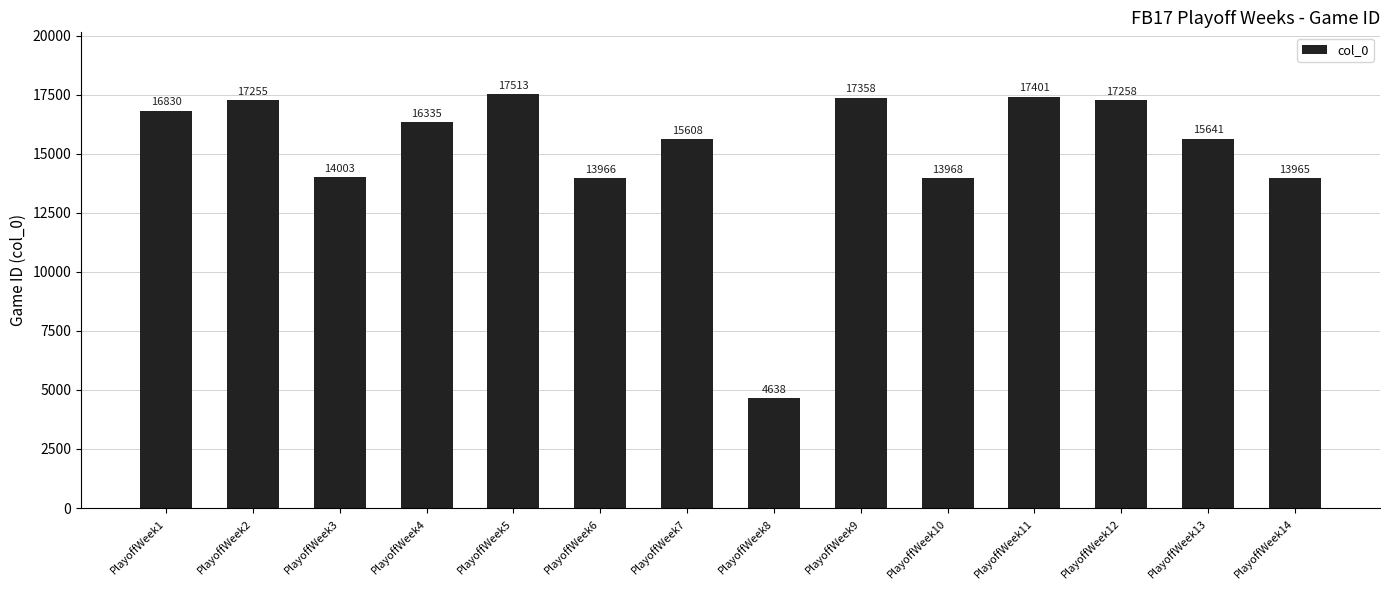

At which label does the data first exceed 16335?

PlayoffWeek1